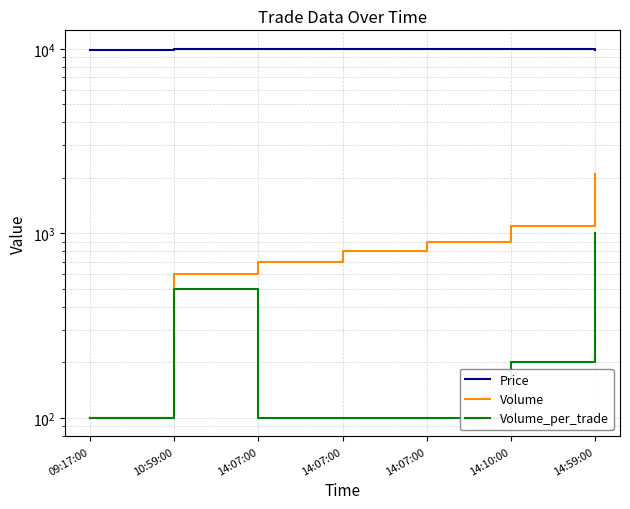

At which category does Volume_per_trade reach its first local peak?

10:59:00